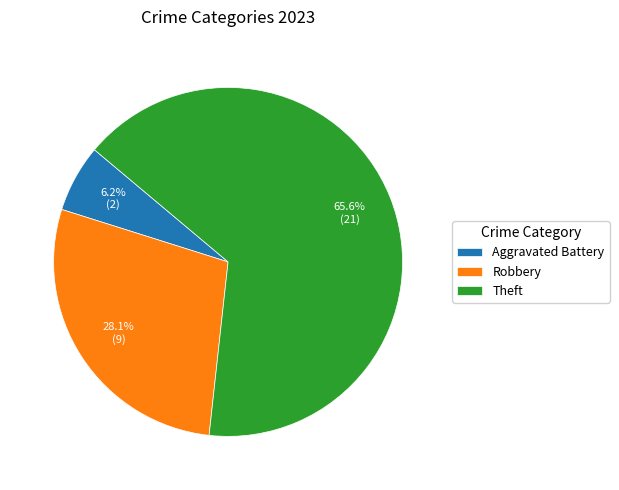

Rank the categories by value from highest to lowest.

Theft, Robbery, Aggravated Battery